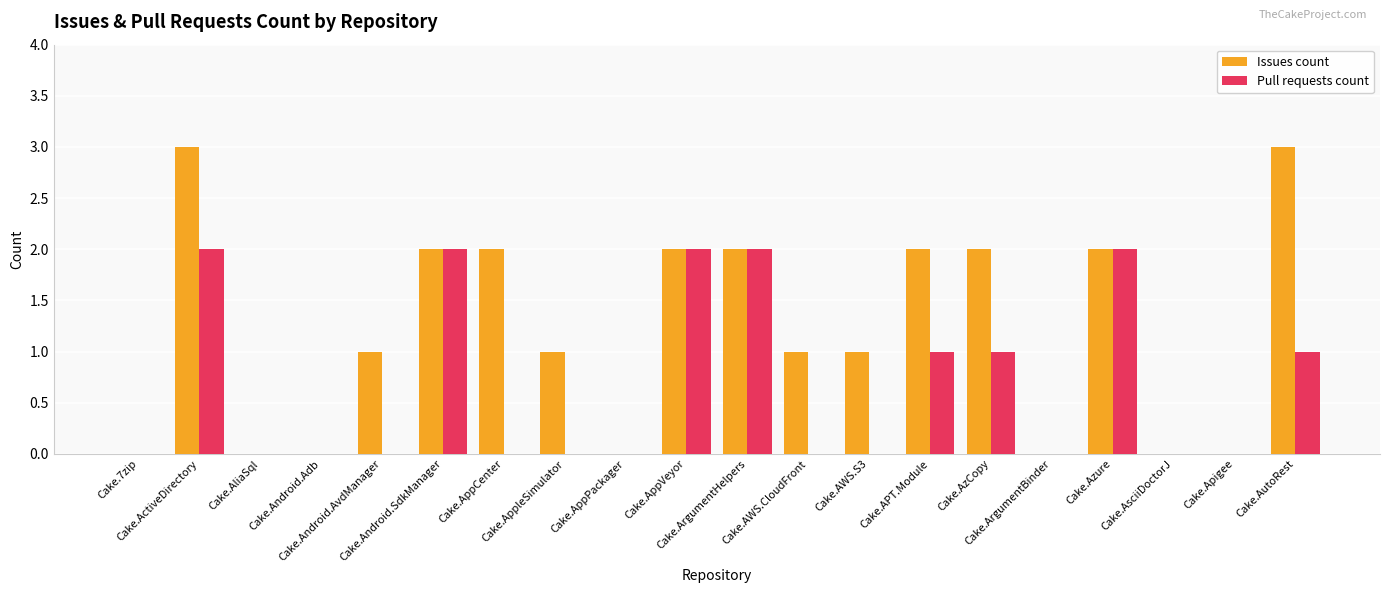

Which series has the largest total across all categories?

Issues count